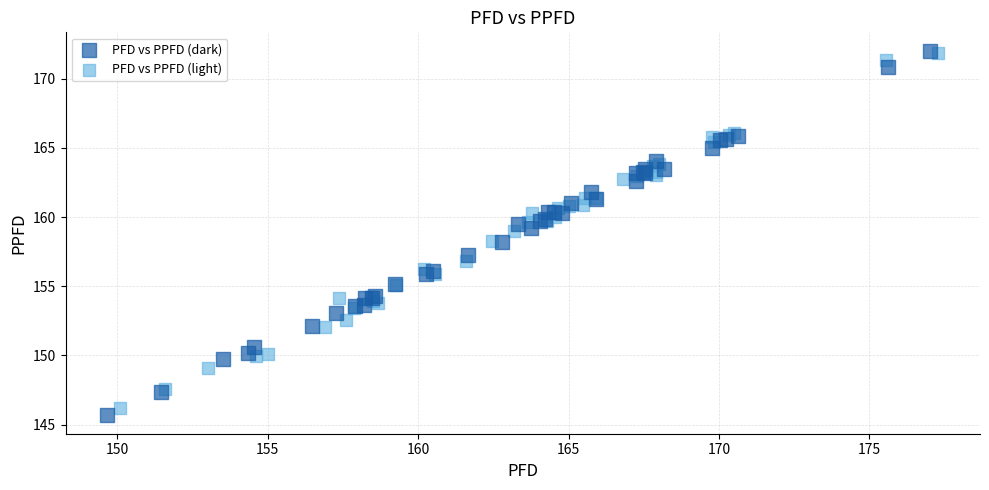

What are all the series names shown in the legend?

PFD vs PPFD (dark), PFD vs PPFD (light)